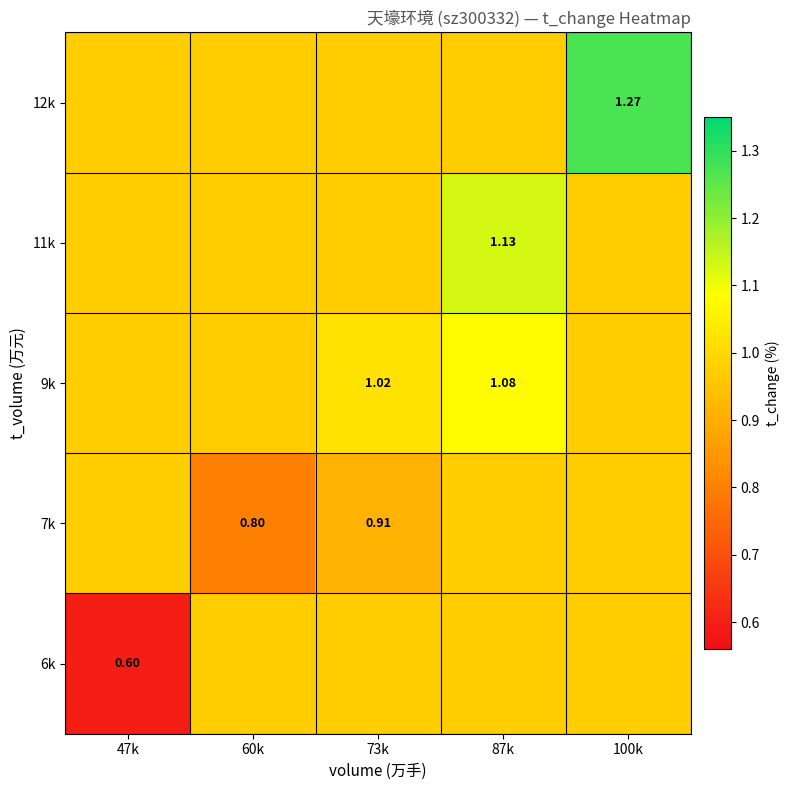

At which category is the sum across all series the highest?

100k